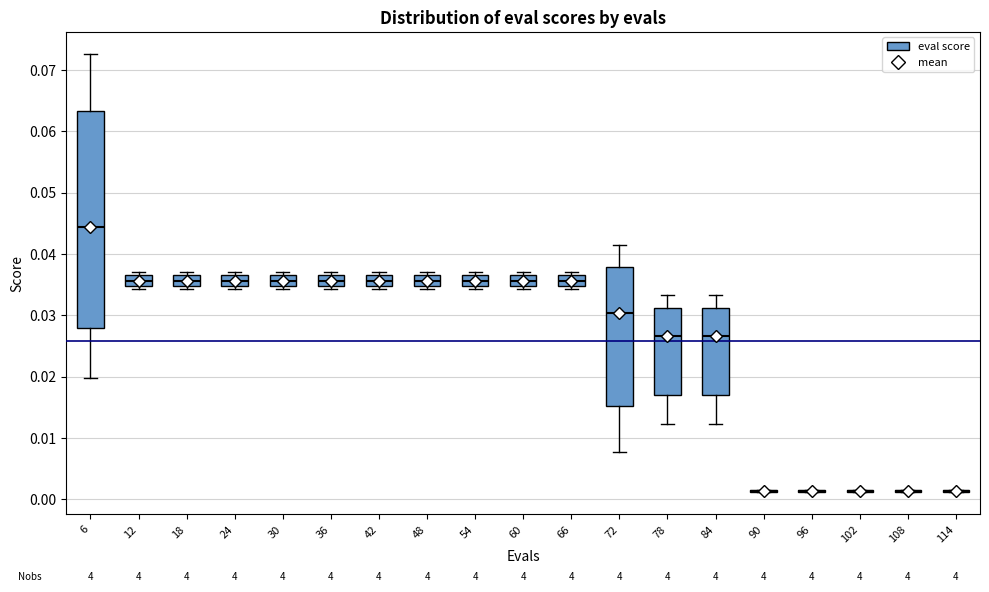

Comparing the boxes themselves (not the whiskers), which one is the tallest?

6